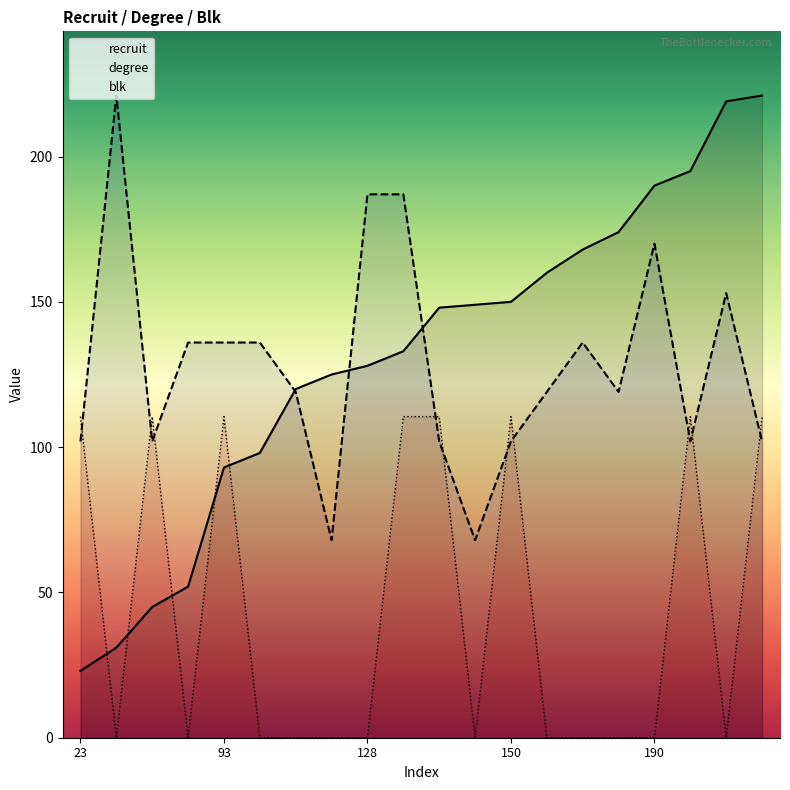

Is it true that recruit equals 33.0 at 120?

False